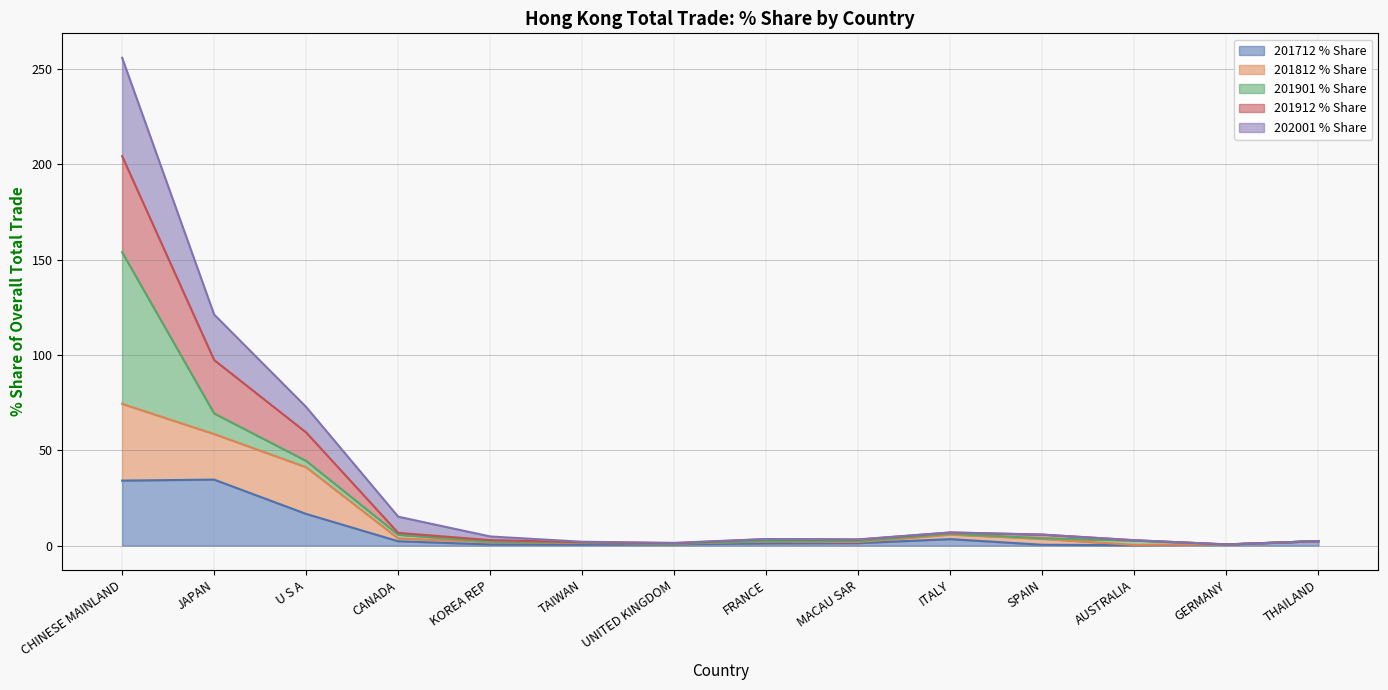

At which category is the sum across all series the highest?

CHINESE MAINLAND